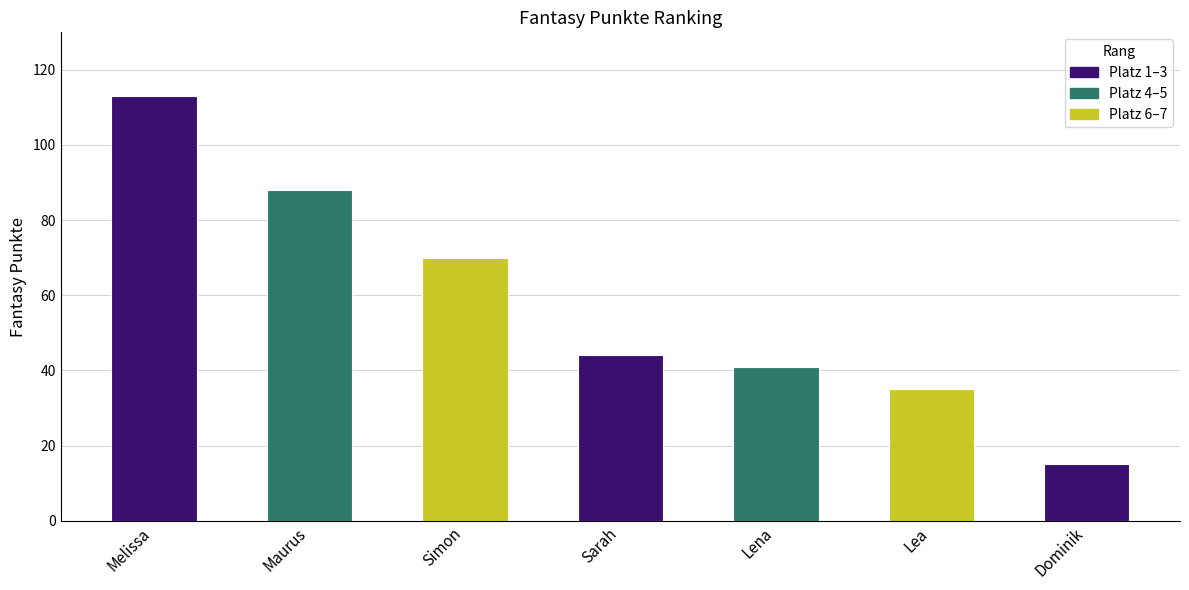

Between Melissa and Dominik, which is larger?

Melissa